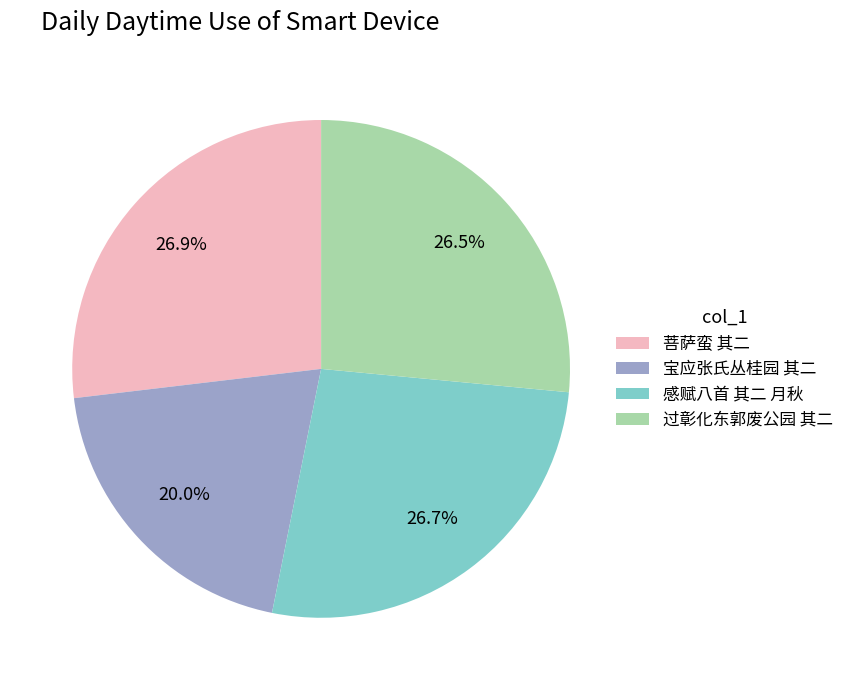

How many segments does this pie chart have?

4